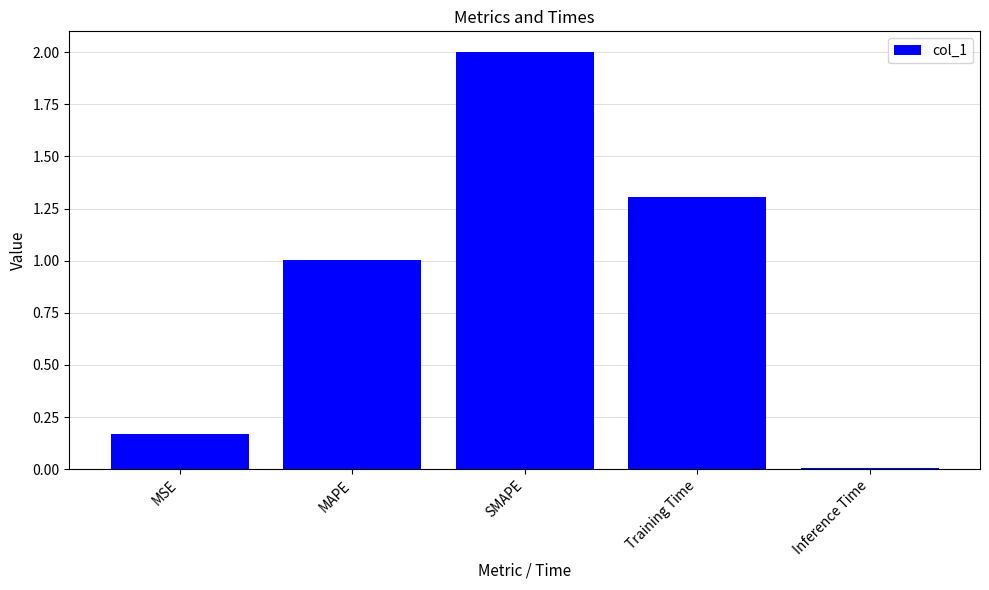

What is the greatest value displayed?

2.0